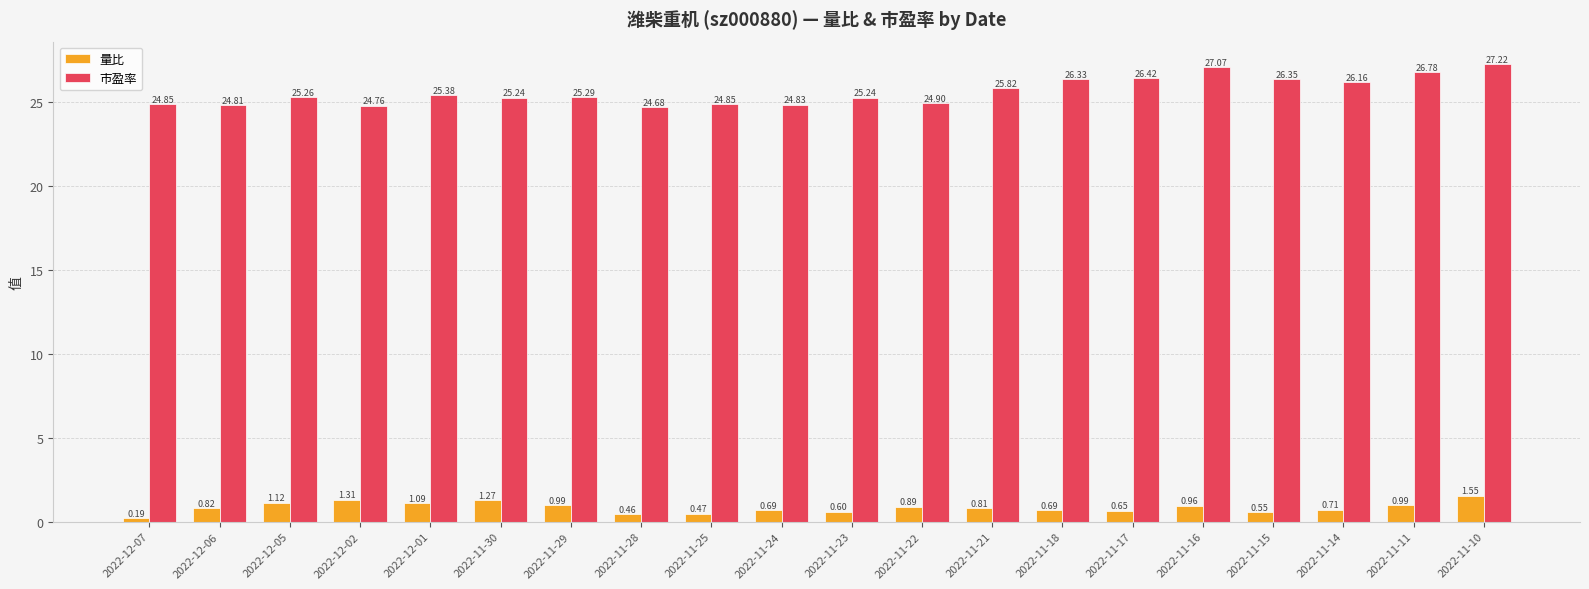

Between 2022-11-28 and 2022-11-21, which series saw the biggest shift?

市盈率